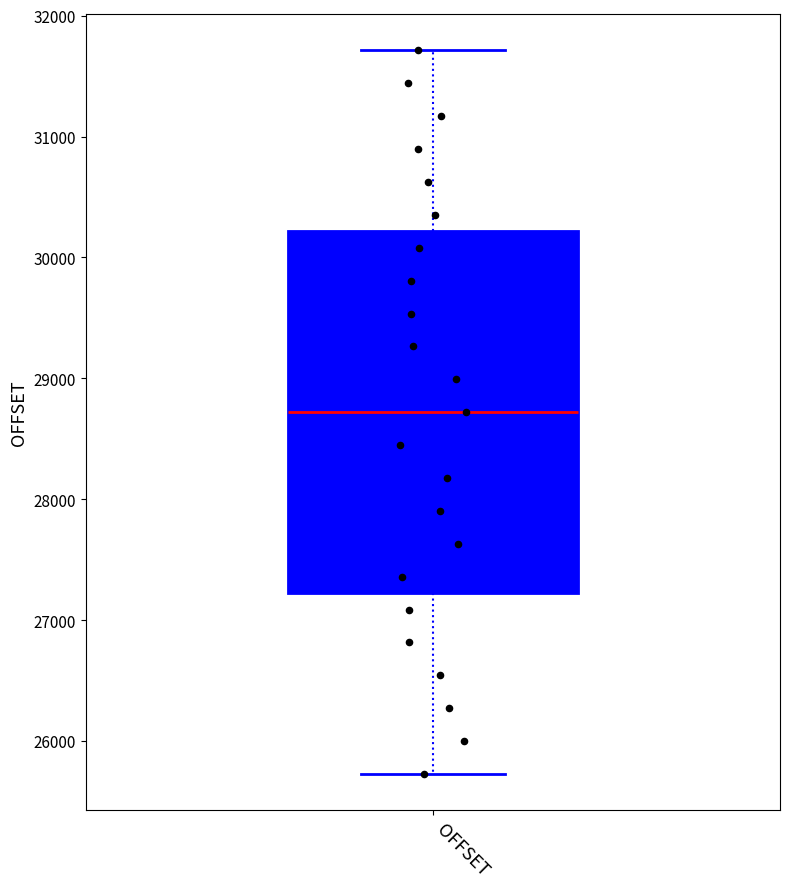

Read this box plot against the y-axis: the position of the median line, the range covered by the box, and the ends of both whiskers. The values are not printed on the chart, so give them approximately, as read against the axis.

median 28700, box 27200 to 30200, whiskers 25700 to 31700